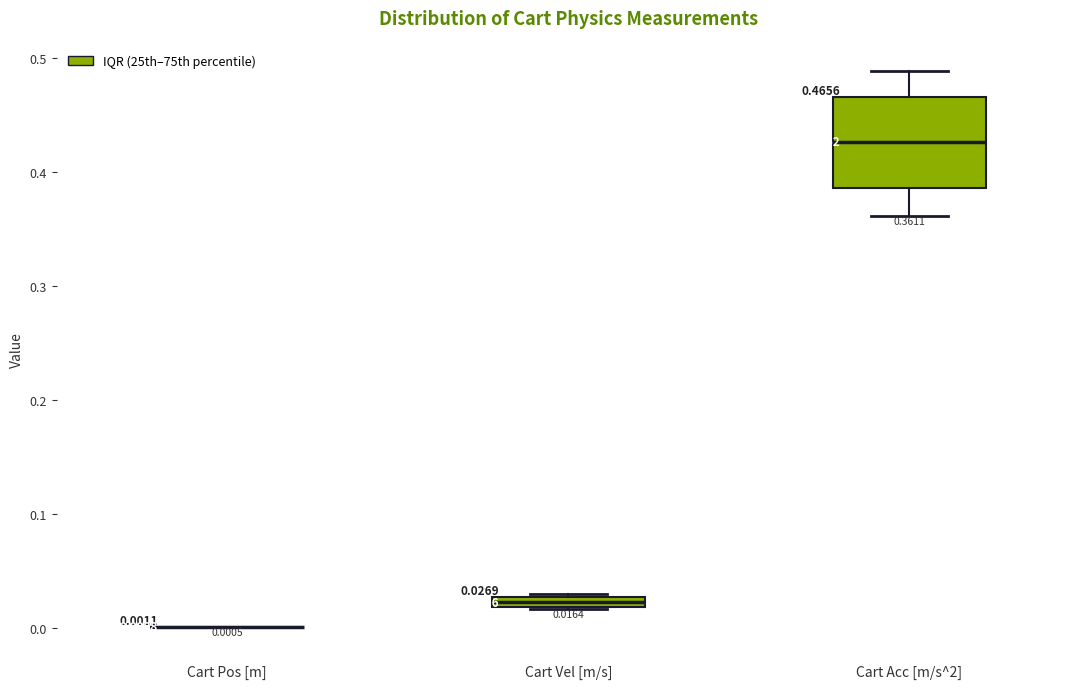

Which box is the tallest, from its lower edge to its upper edge?

Cart Acc [m/s^2]